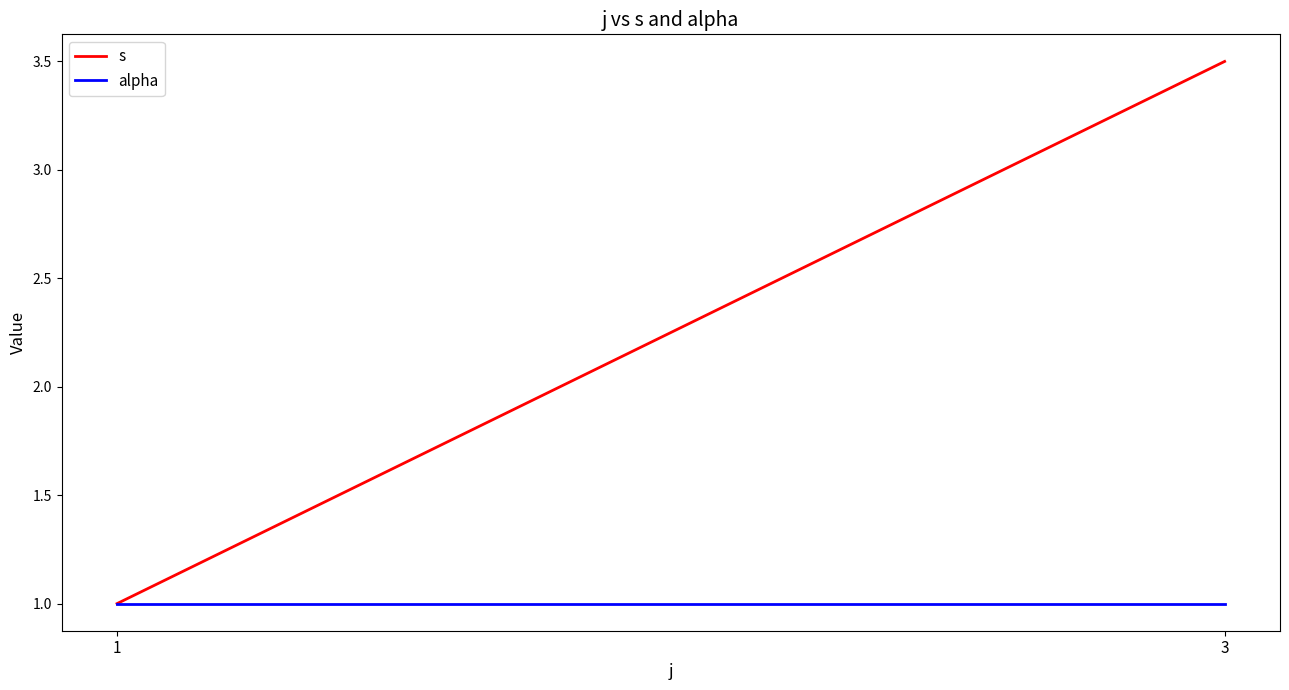

Rank the series by their maximum value, from highest to lowest.

s, alpha